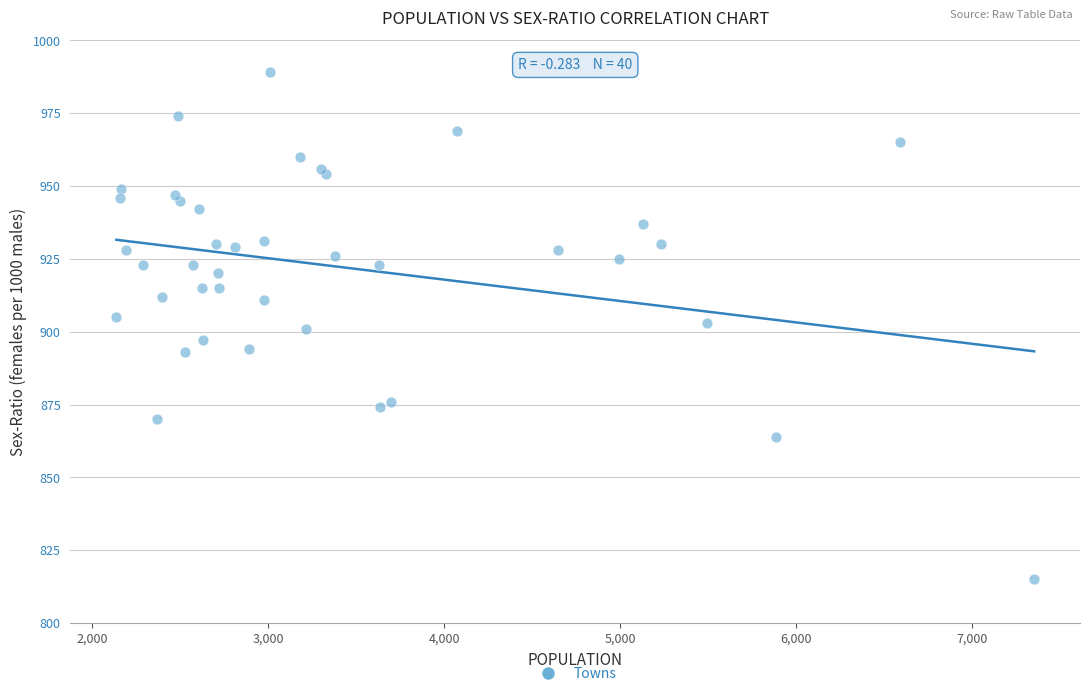

What is the range of Y values (max minus min)?

174